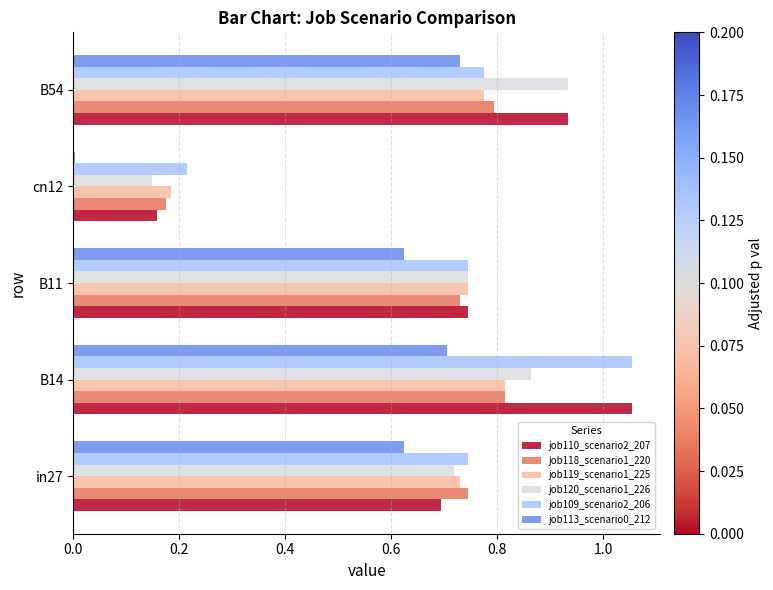

At how many categories does at least one series exceed 0?

5